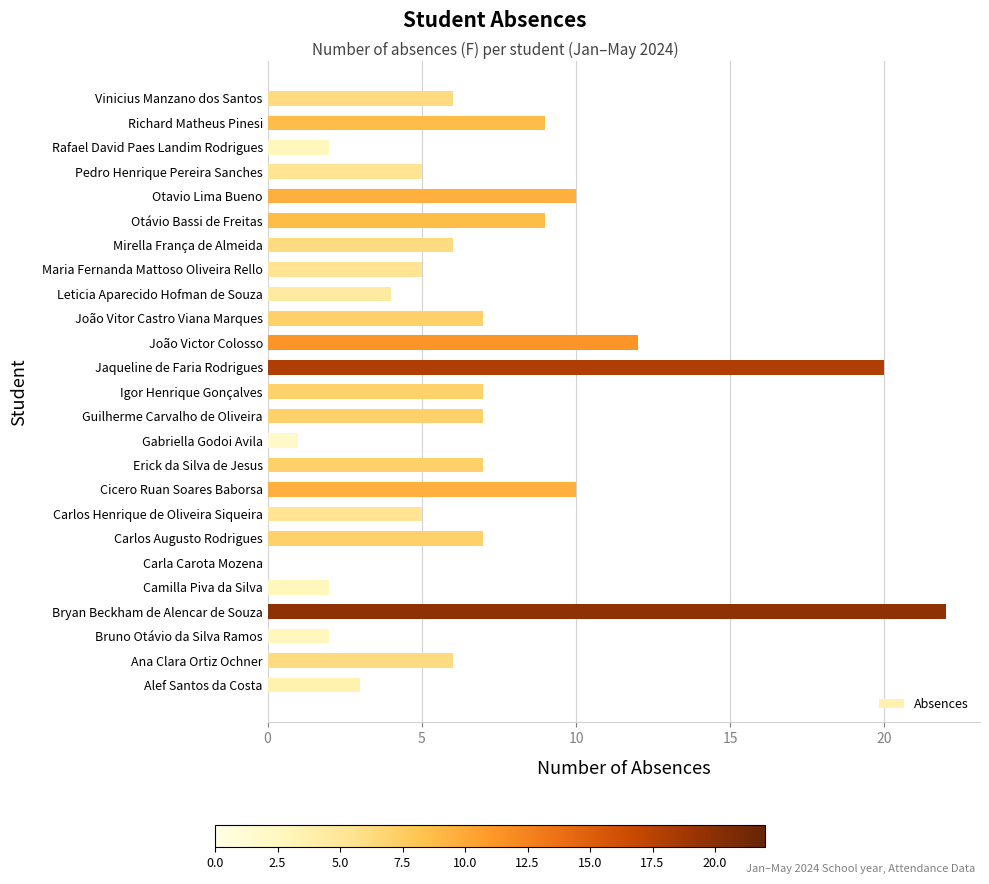

Reading bottom to top, list all the values displayed in this chart.

Alef Santos da Costa=3	Ana Clara Ortiz Ochner=6	Bruno Otávio da Silva Ramos=2	Bryan Beckham de Alencar de Souza=22	Camilla Piva da Silva=2	Carla Carota Mozena=0	Carlos Augusto Rodrigues=7	Carlos Henrique de Oliveira Siqueira=5	Cicero Ruan Soares Baborsa=10	Erick da Silva de Jesus=7	Gabriella Godoi Avila=1	Guilherme Carvalho de Oliveira=7	Igor Henrique Gonçalves=7	Jaqueline de Faria Rodrigues=20	João Victor Colosso=12	João Vitor Castro Viana Marques=7	Leticia Aparecido Hofman de Souza=4	Maria Fernanda Mattoso Oliveira Rello=5	Mirella França de Almeida=6	Otávio Bassi de Freitas=9	Otavio Lima Bueno=10	Pedro Henrique Pereira Sanches=5	Rafael David Paes Landim Rodrigues=2	Richard Matheus Pinesi=9	Vinicius Manzano dos Santos=6